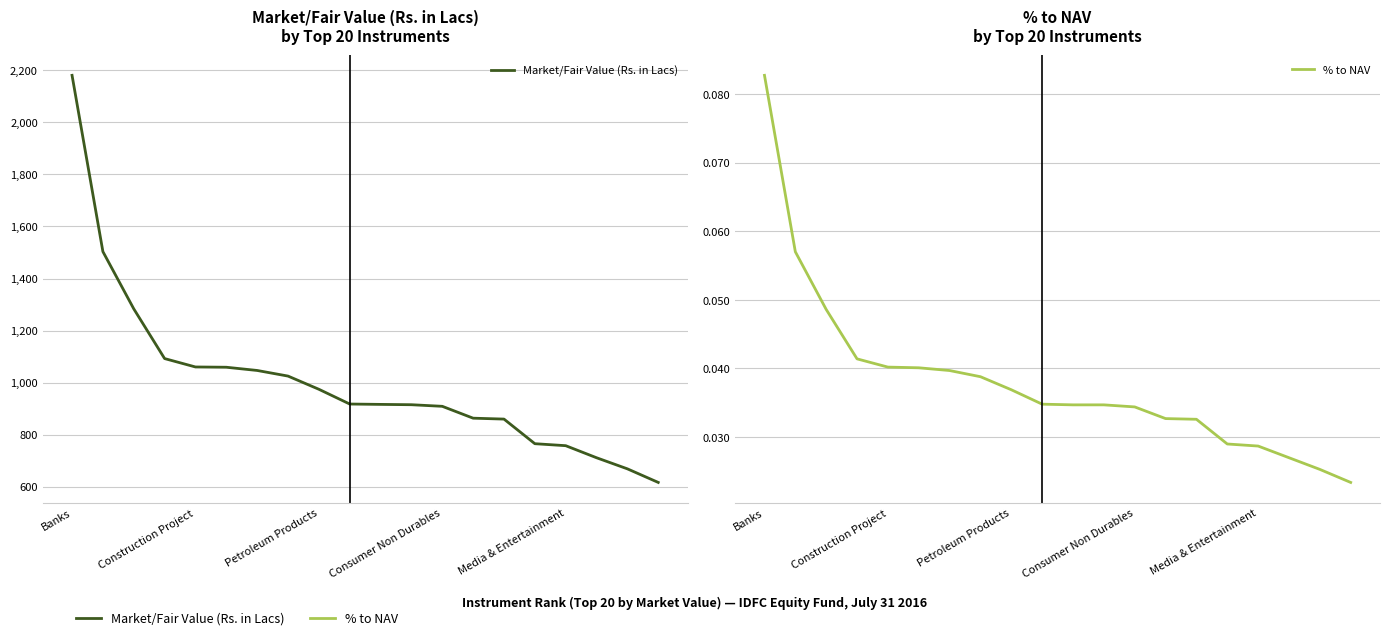

What is the total value across all series at 11?

915.0